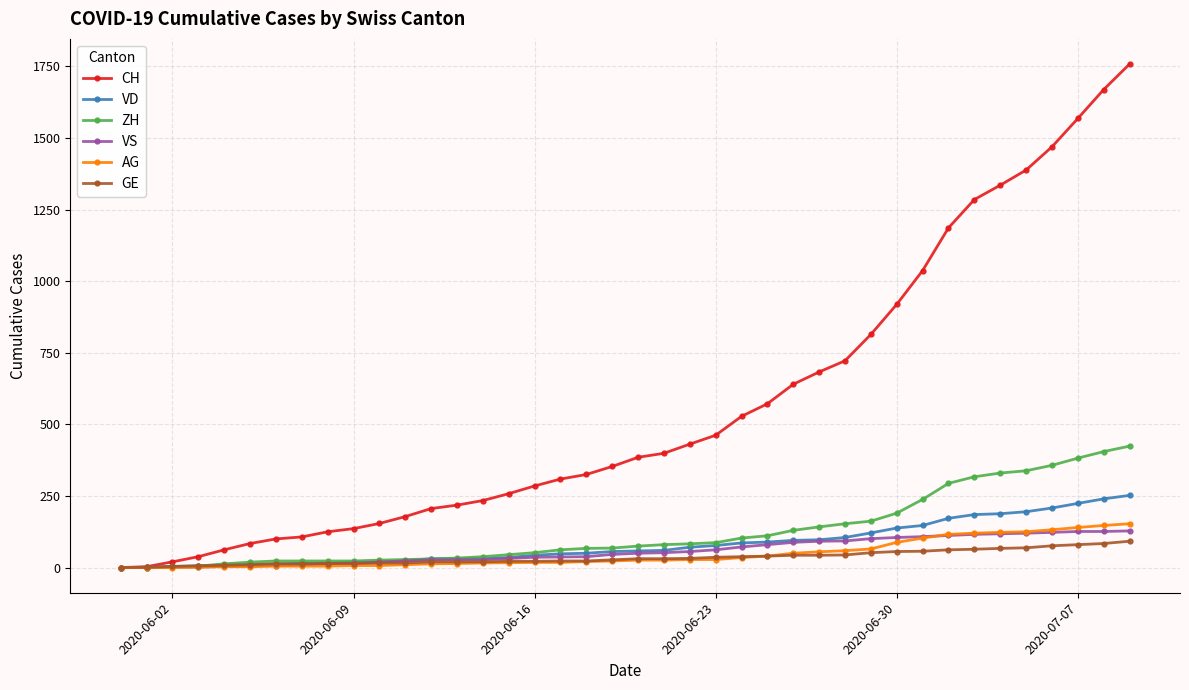

What is the highest value of the VS series?

128